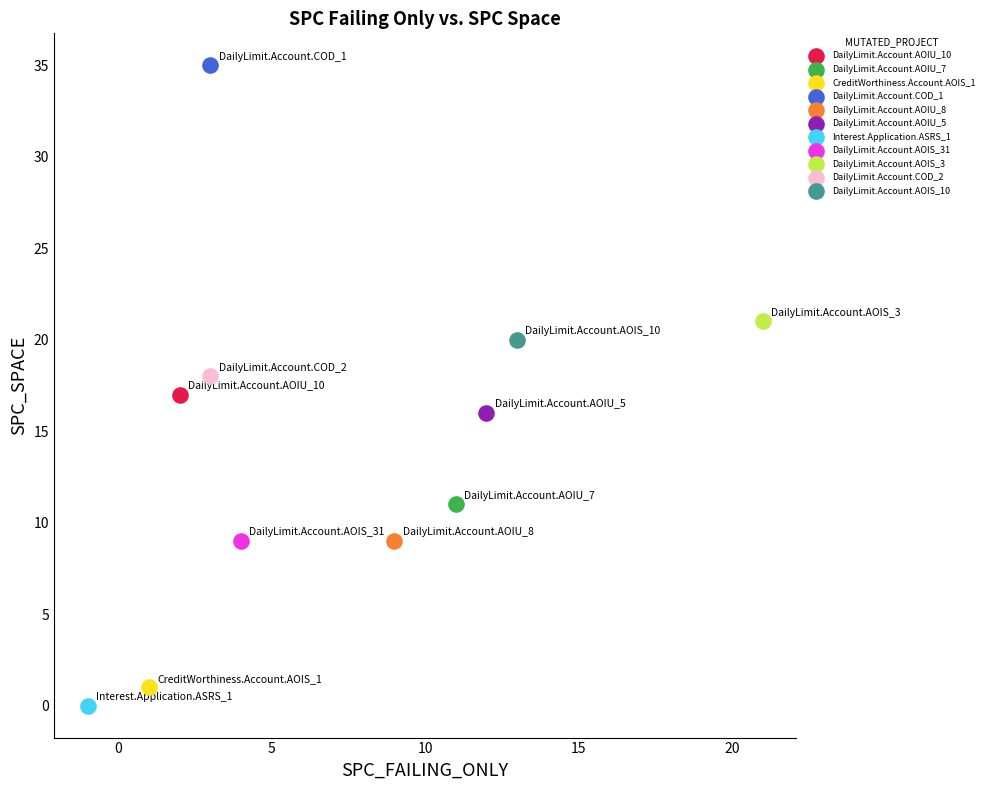

What are all the series names shown in the legend?

DailyLimit.Account.AOIU_10, DailyLimit.Account.AOIU_7, CreditWorthiness.Account.AOIS_1, DailyLimit.Account.COD_1, DailyLimit.Account.AOIU_8, DailyLimit.Account.AOIU_5, Interest.Application.ASRS_1, DailyLimit.Account.AOIS_31, DailyLimit.Account.AOIS_3, DailyLimit.Account.COD_2, DailyLimit.Account.AOIS_10